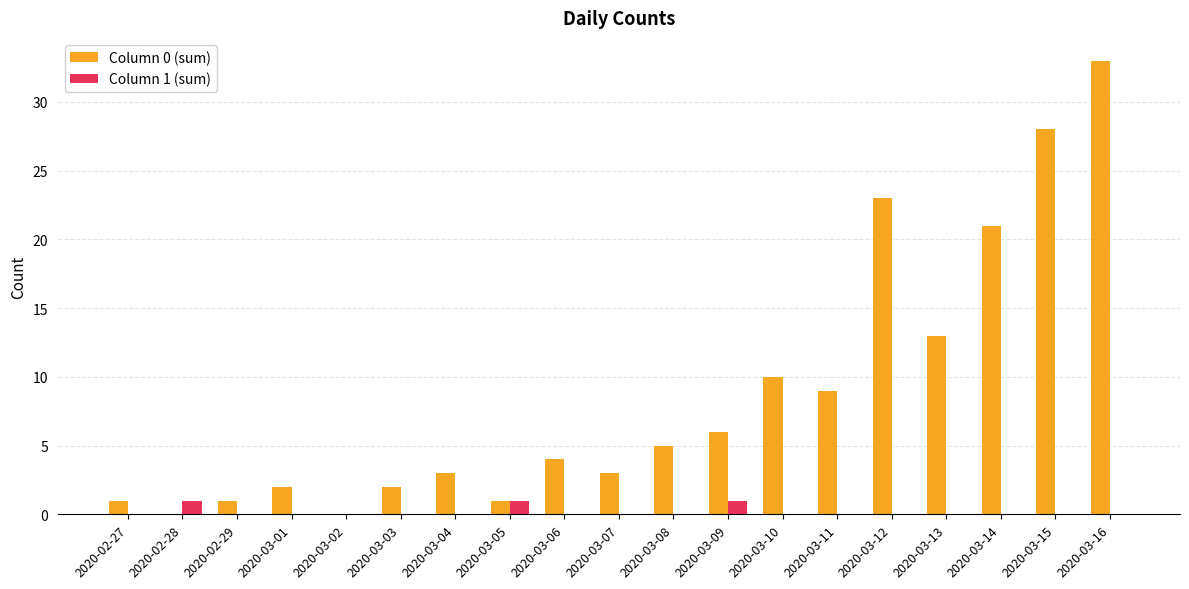

What is the total value across all series at 2020-03-09?

7